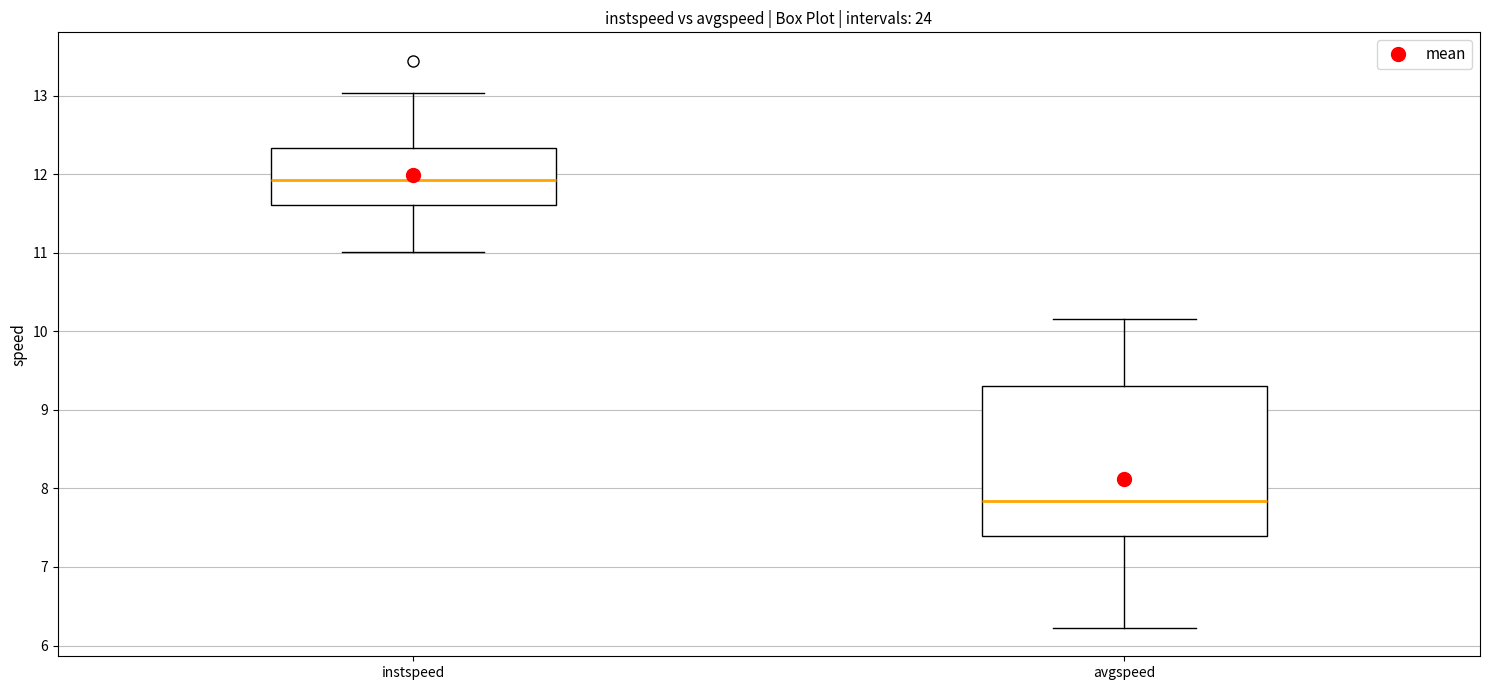

Reading left to right, transcribe this box plot: for each box, give where its median line is, the range the box spans, and where its two whiskers end, as read against the y-axis. The values are not printed on the chart, so give them approximately, as read against the axis.

instspeed: median 11.9, box 11.6 to 12.3, whiskers 11.0 to 13.0
avgspeed: median 7.8, box 7.4 to 9.3, whiskers 6.2 to 10.2